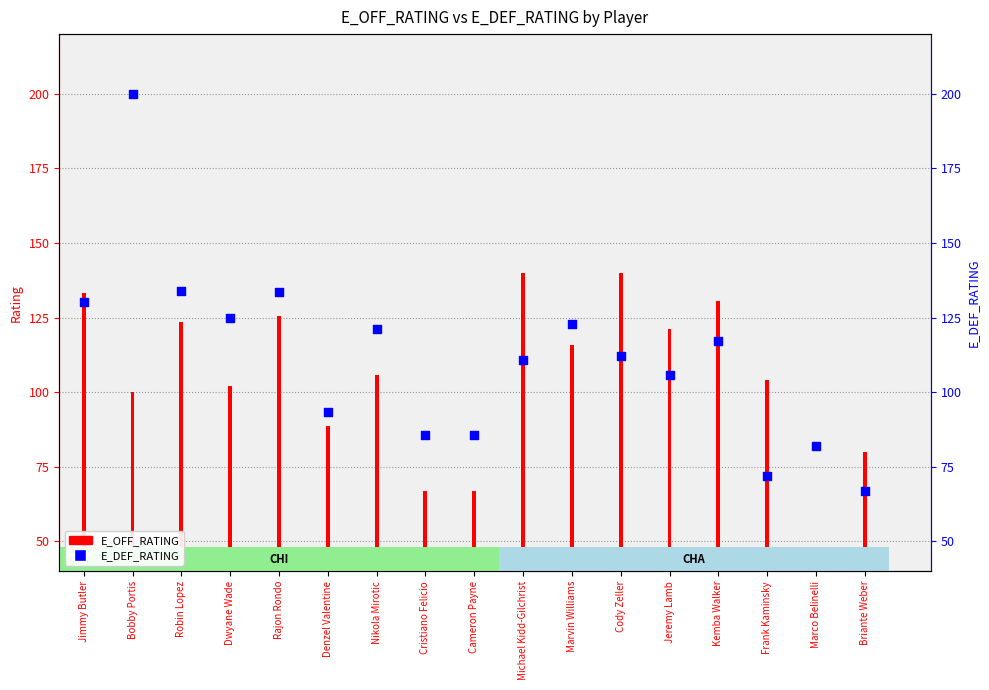

Which series has the widest spread of Y values?

E_DEF_RATING